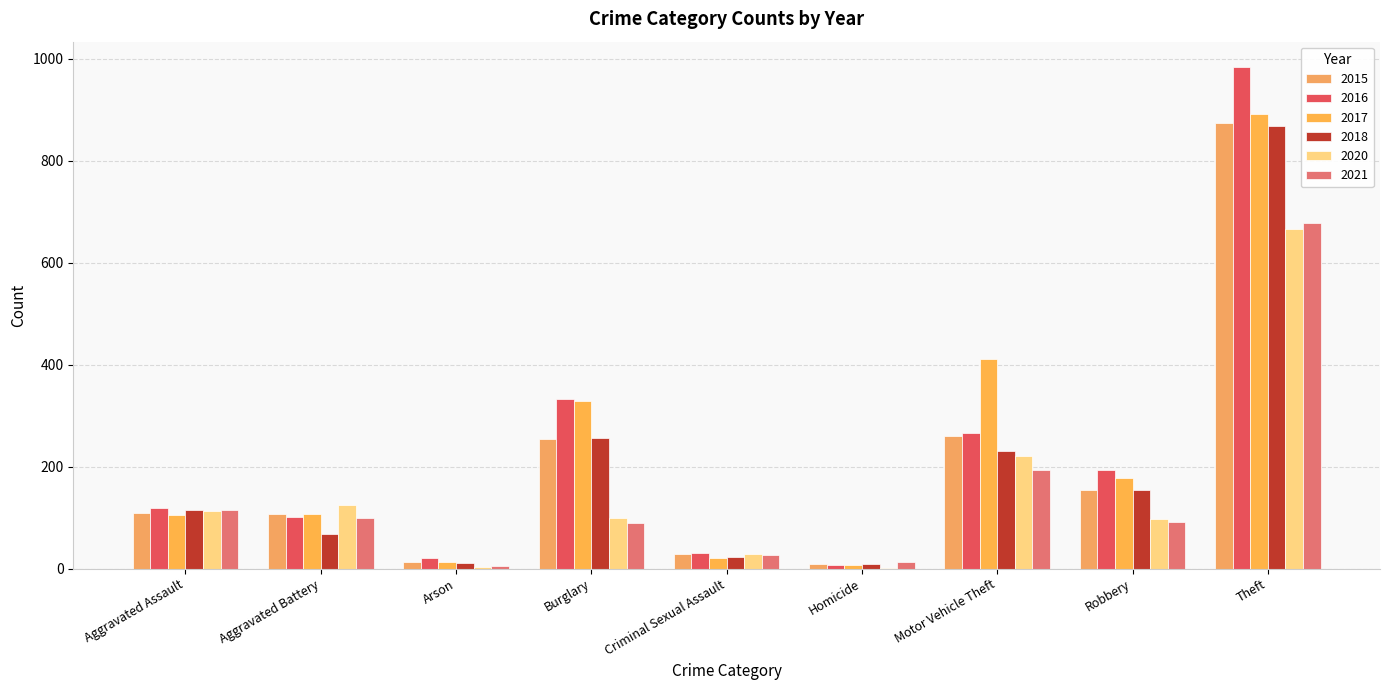

What is the average value of the 2021 series?

146